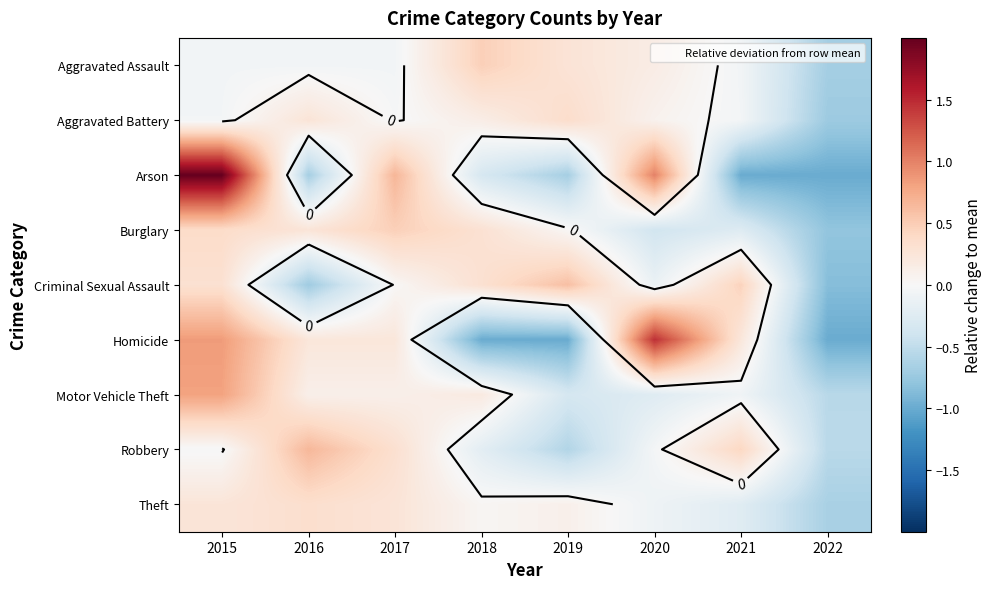

What is the smallest value displayed?

-1.0